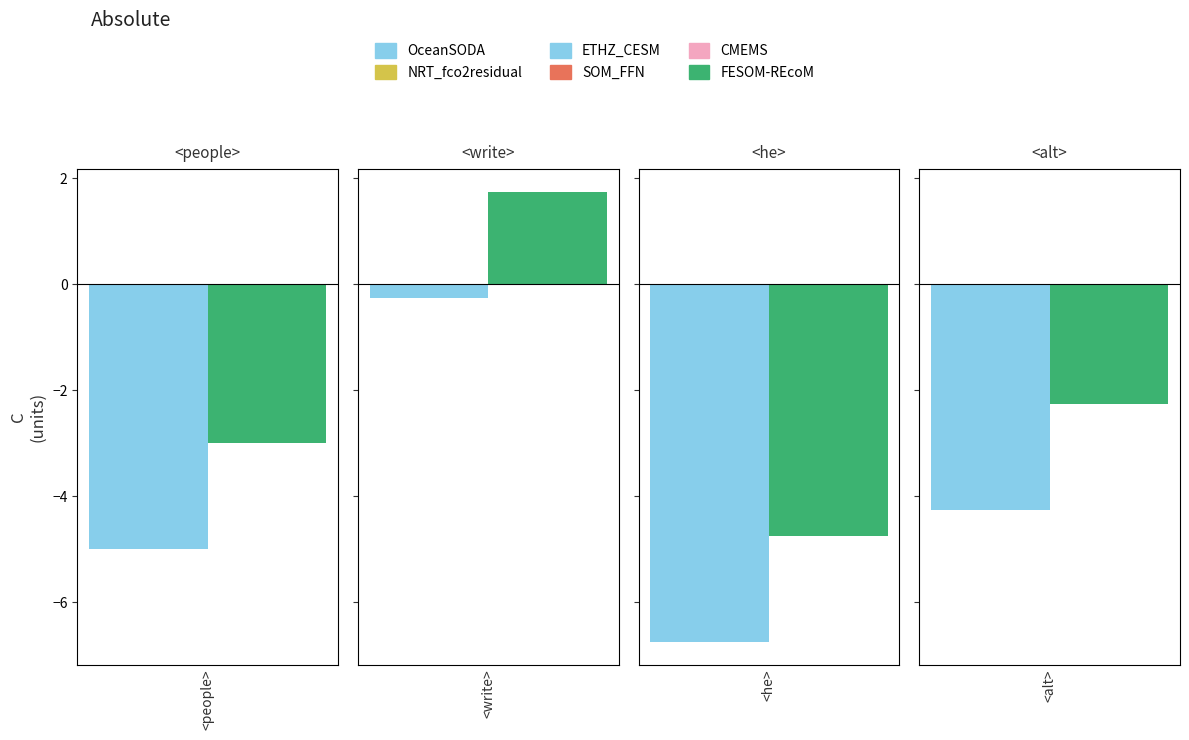

How many values are below 18?

8